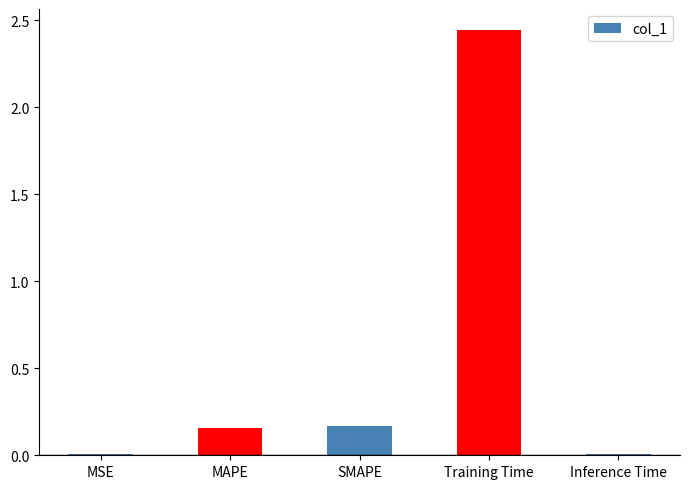

What is the label of the 4th bar from the right?

MAPE